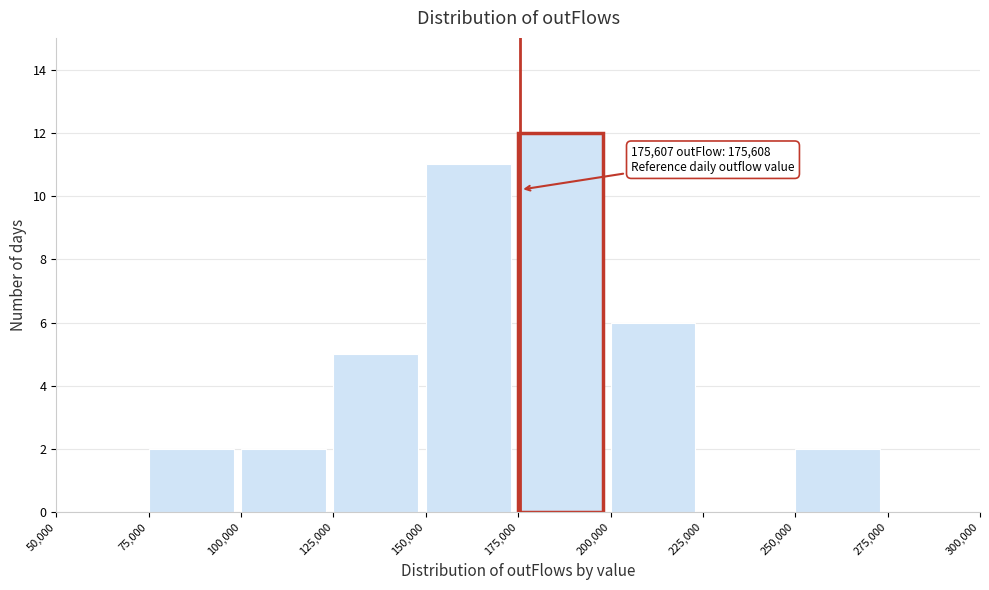

Over which range of the x-axis is the bar tallest?

175,000 to 200,000